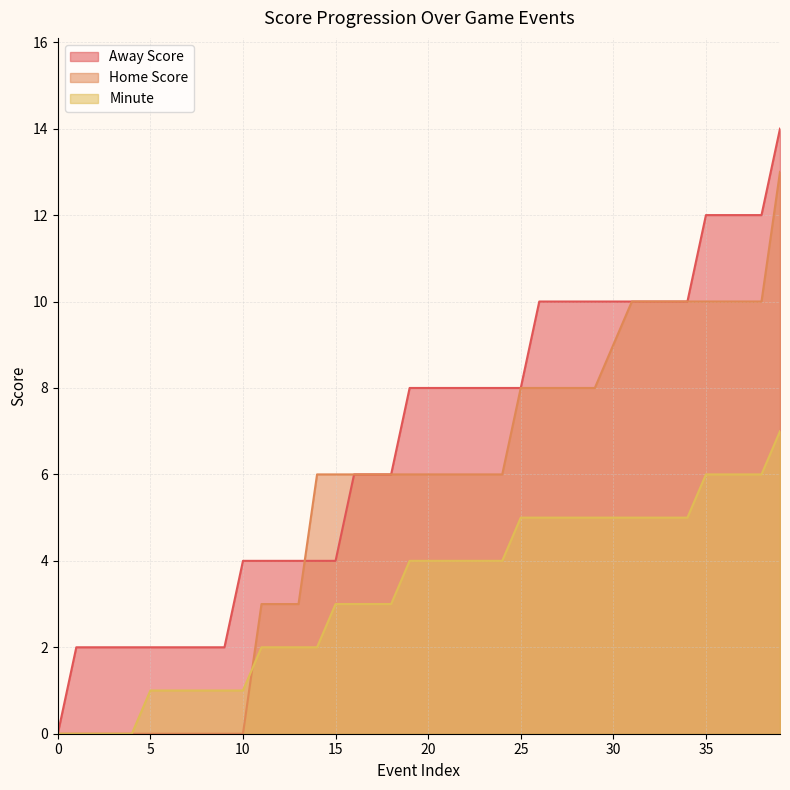

What is the difference between the Minute values at 19 and 25?

1